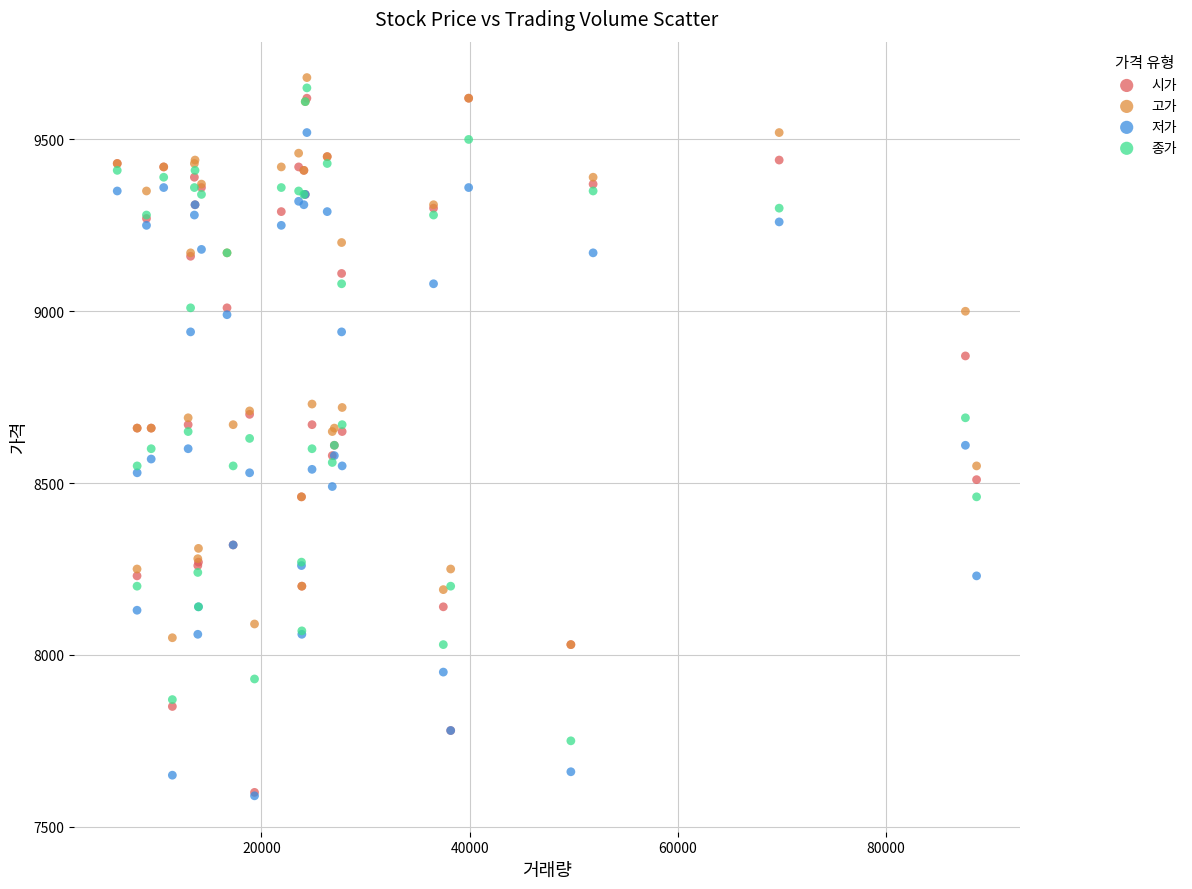

Which series has the largest Y range (max minus min)?

시가